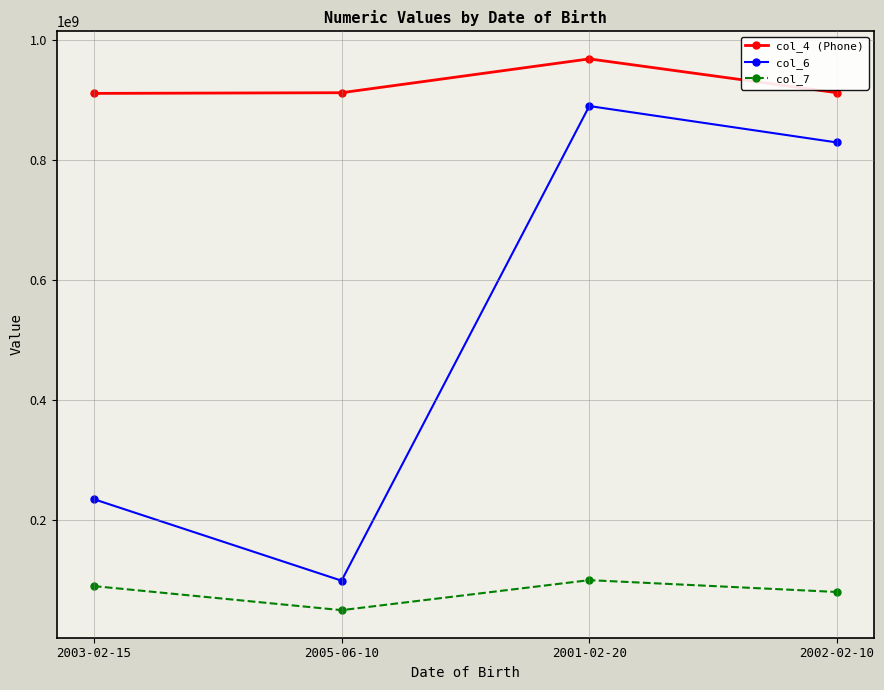

Read the col_6 value at 2001-02-20.

890123181